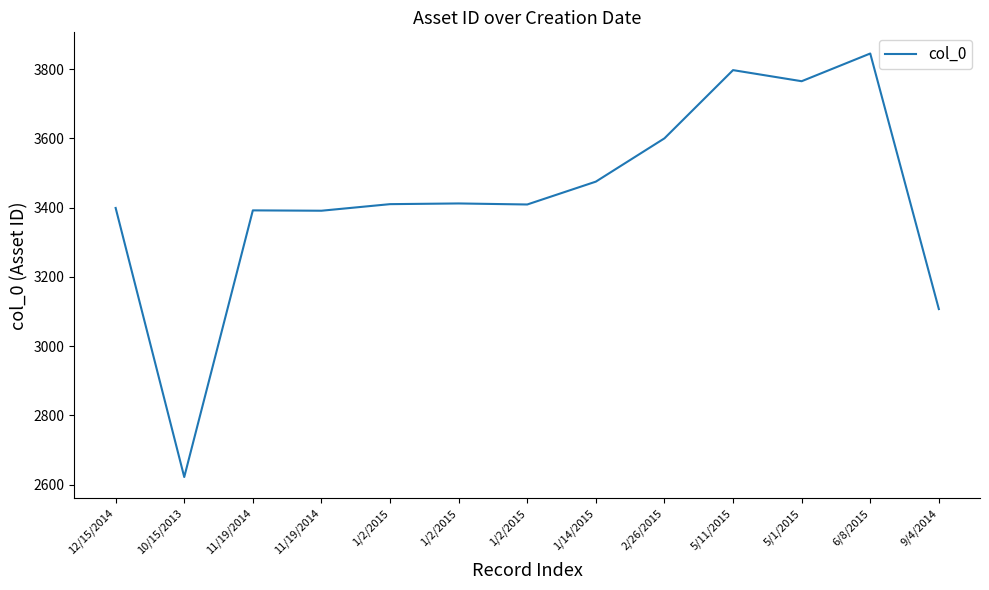

How many lines are shown in the chart?

1